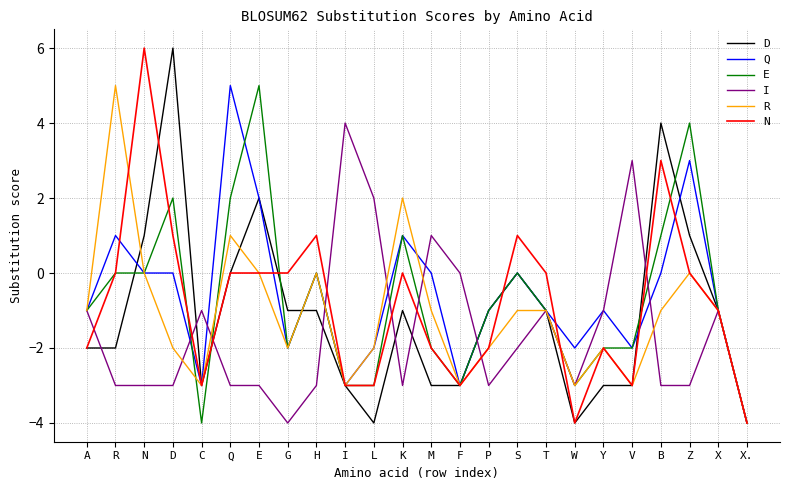

The D series shows -1 at M. True or false?

False